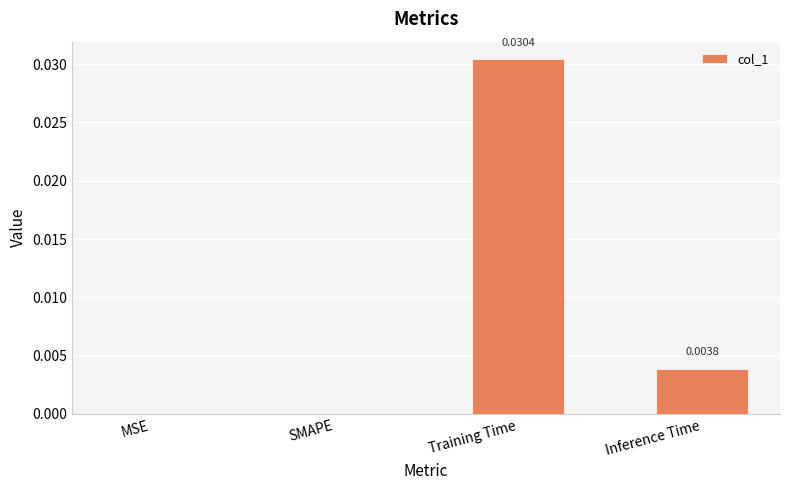

Between SMAPE and Inference Time, which is larger?

Inference Time